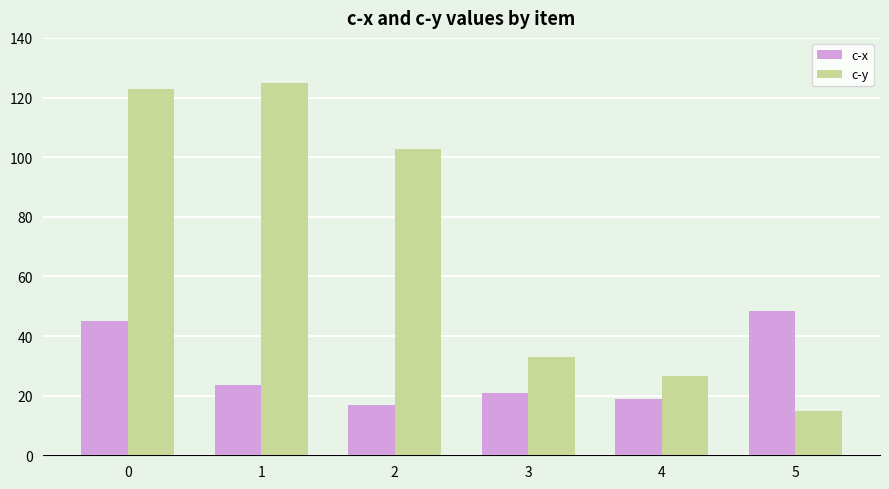

True or false: c-y has a value of 122.9 at 0.

True